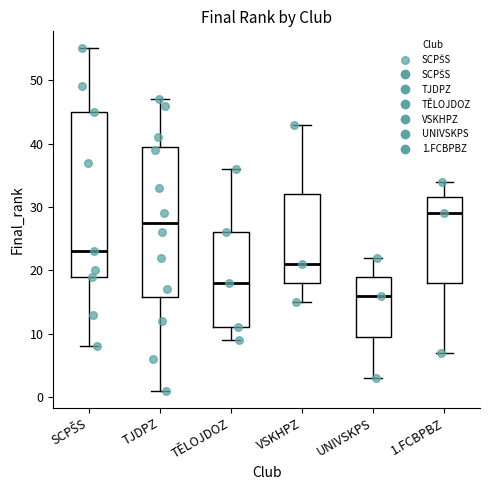

Which box has the highest median line?

1.FCBPBZ